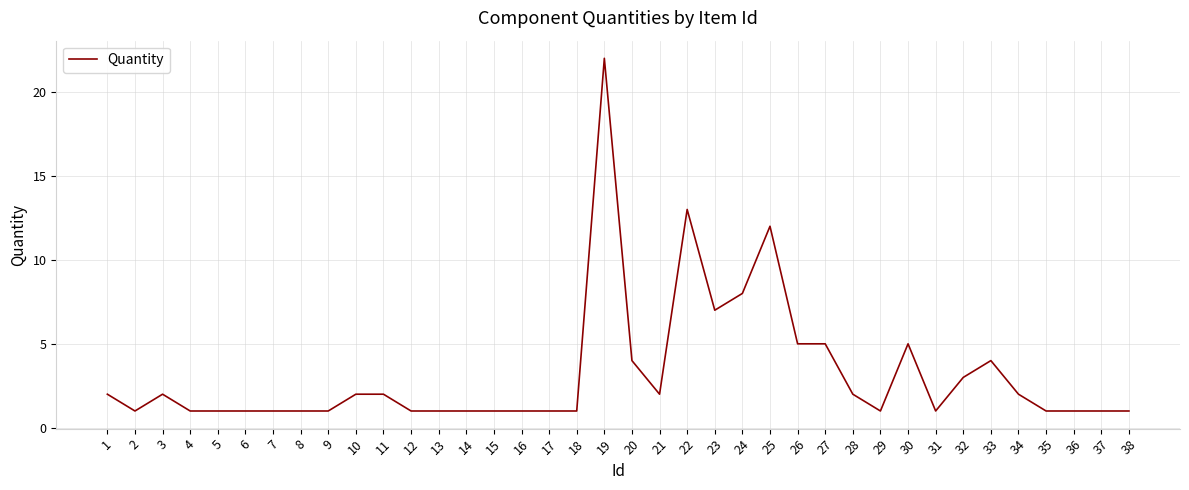

Reading right to left, transcribe all the data shown in this chart.

1	1	1	1	2	4	3	1	5	1	2	5	5	12	8	7	13	2	4	22	1	1	1	1	1	1	1	2	2	1	1	1	1	1	1	2	1	2